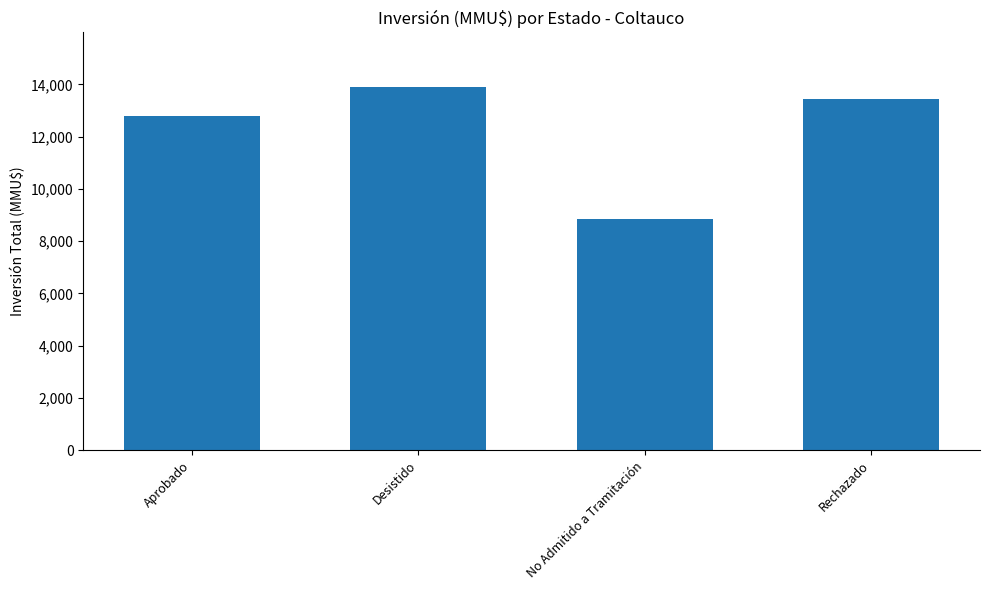

What is the difference between the maximum and minimum values?

5036